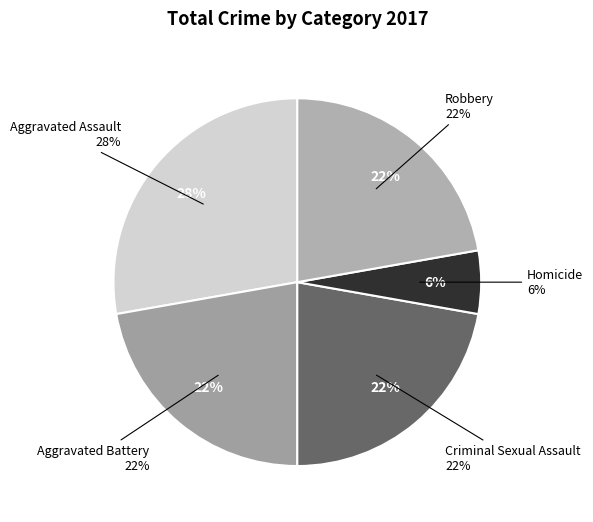

What is the total percentage of Aggravated Battery and Criminal Sexual Assault?

44.4%